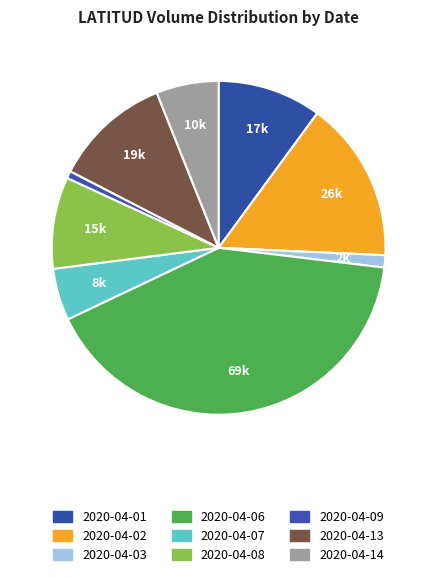

Approximately how many times larger is the value at 2020-04-13 compared to 2020-04-09?

16.0